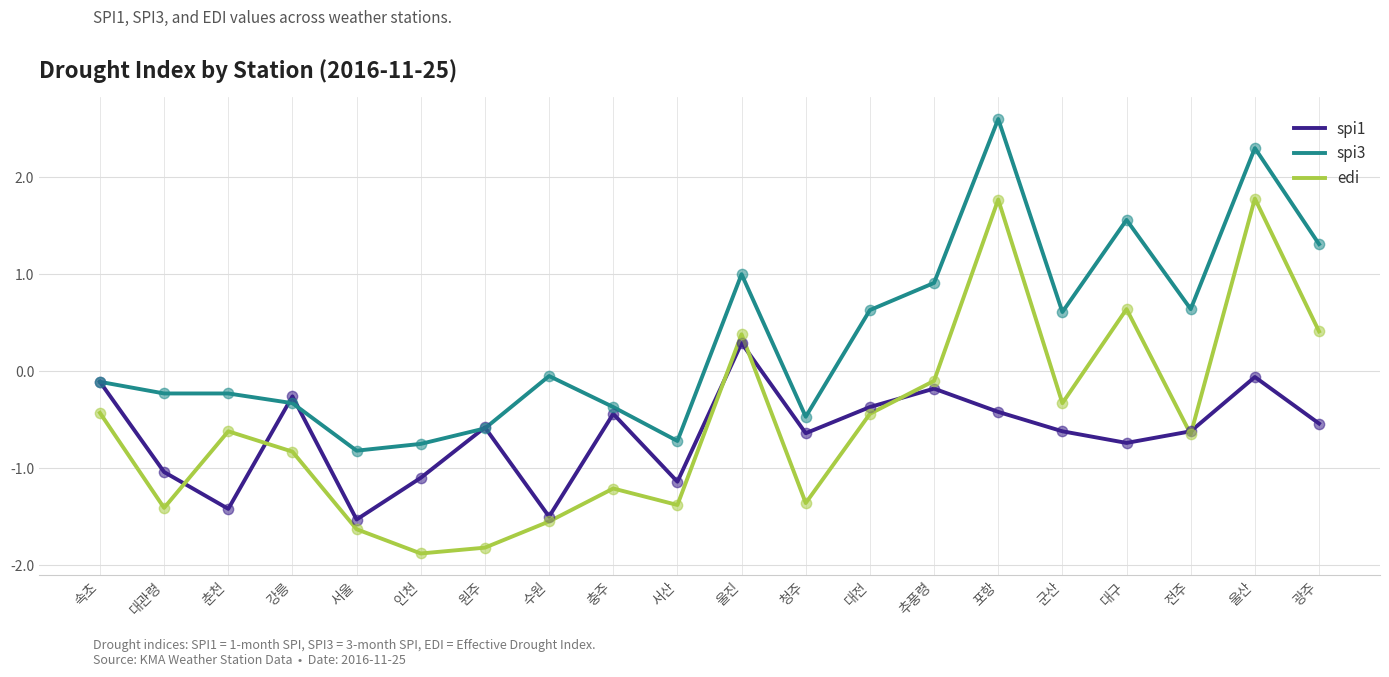

What is the total value across all series at 서산?

-3.2